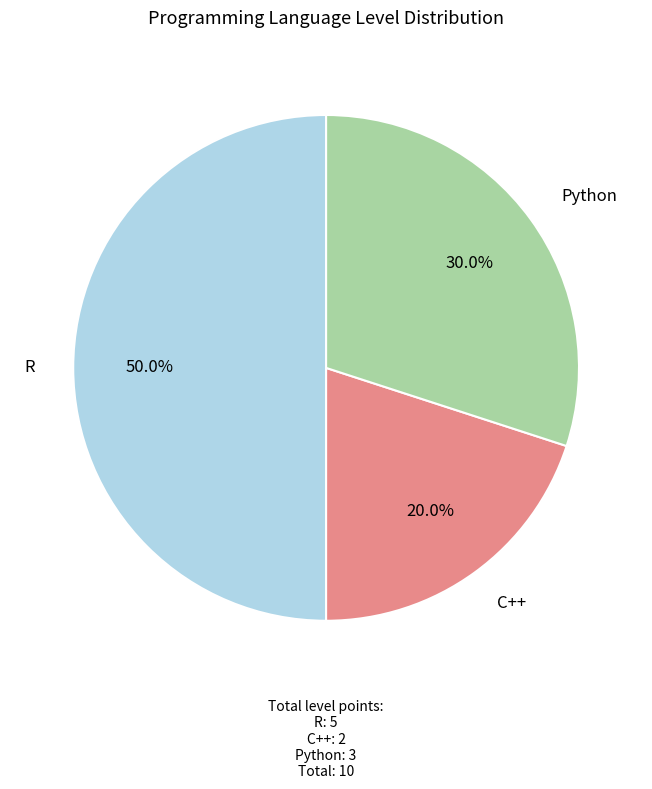

What percentage is NOT represented by R?

50.0%